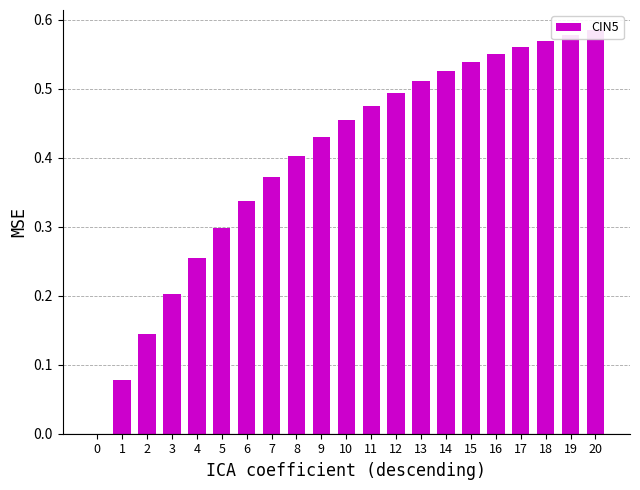

How many categories are shown in the chart?

21